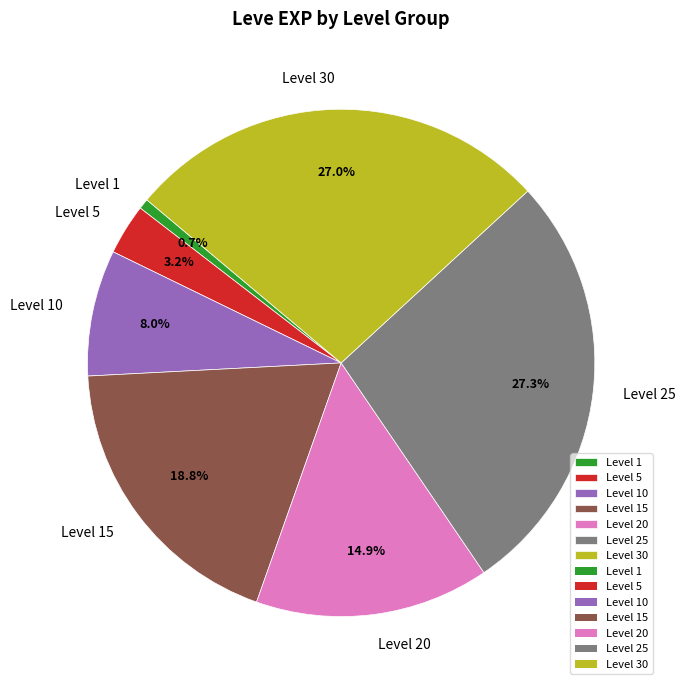

Approximately how many times larger is the value at Level 10 compared to Level 30?

0.3